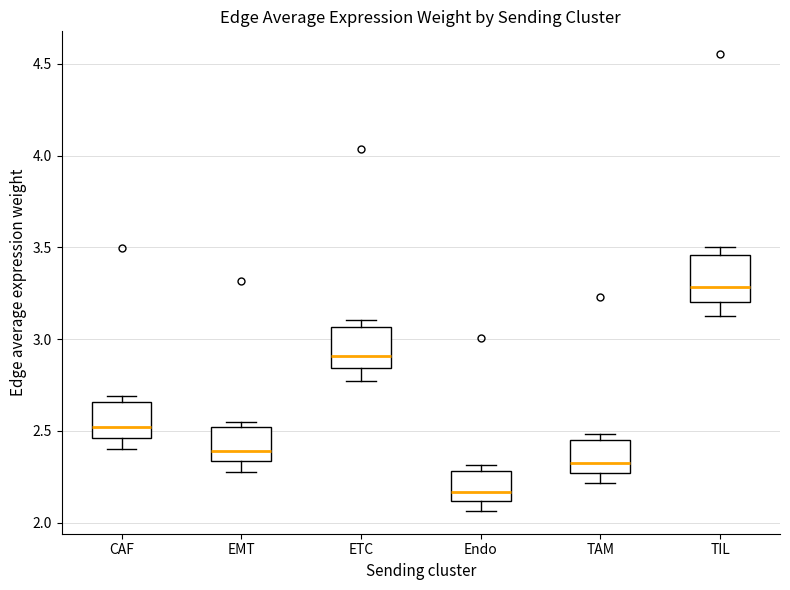

Which box has the lowest median line?

Endo